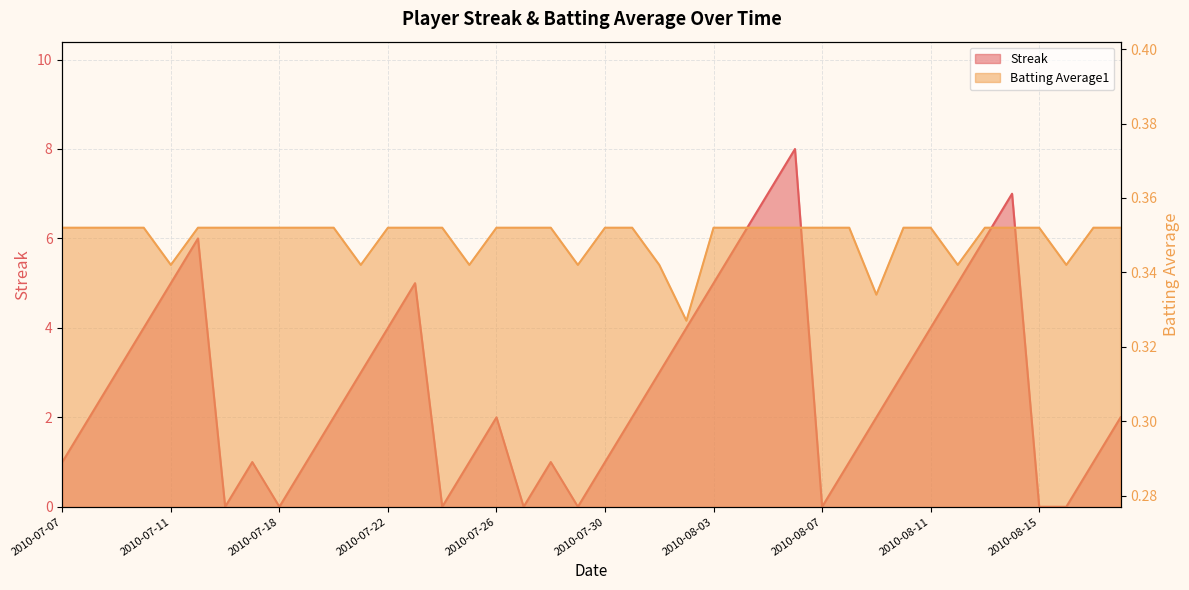

What are all the series names shown in the legend?

Streak, Batting Average1